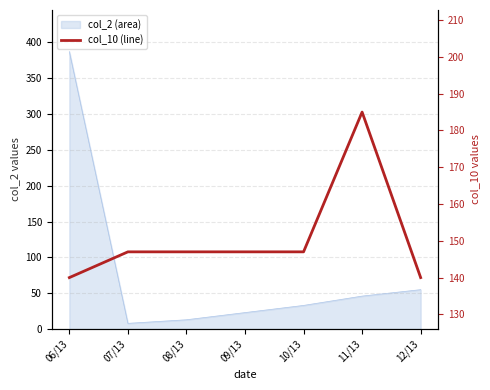

How many data points does each series have?

7